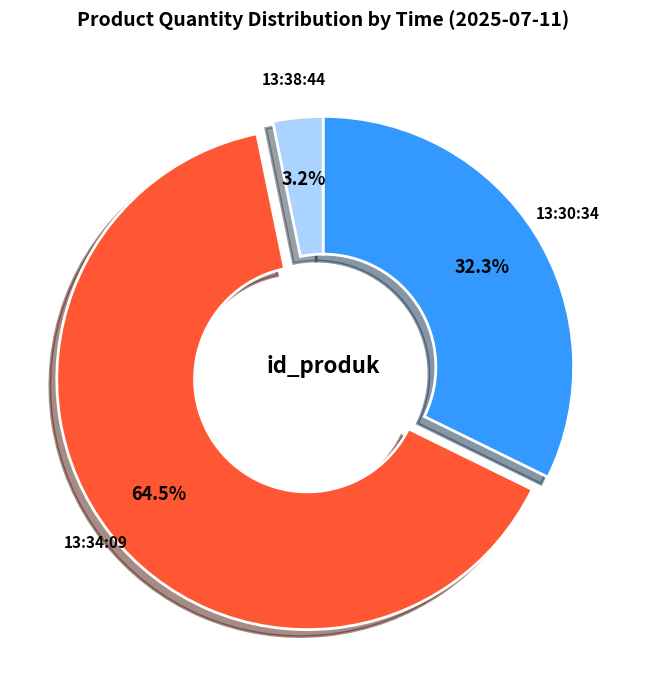

Does any single category account for the majority?

Yes